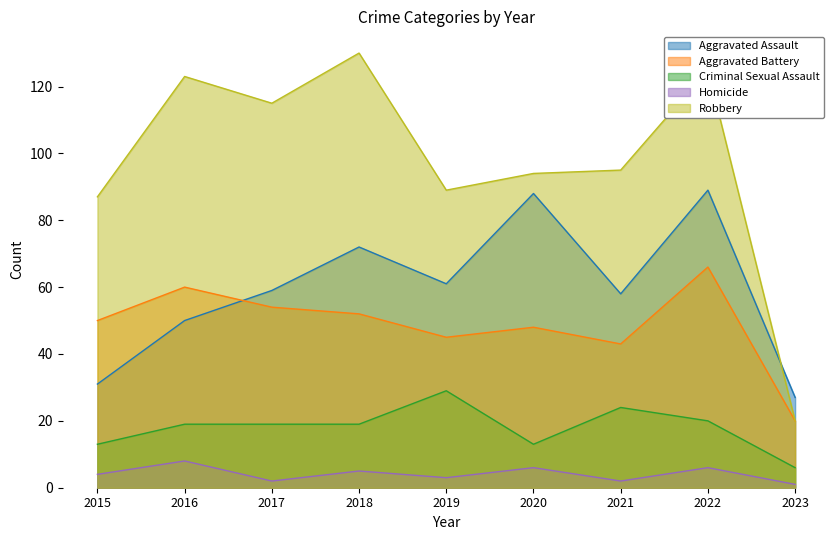

Which has a higher value, 2020 or 2023?

2020